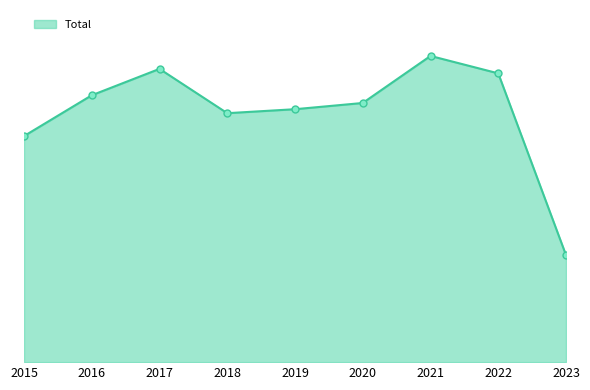

Which has a higher value, 2020 or 2022?

2022